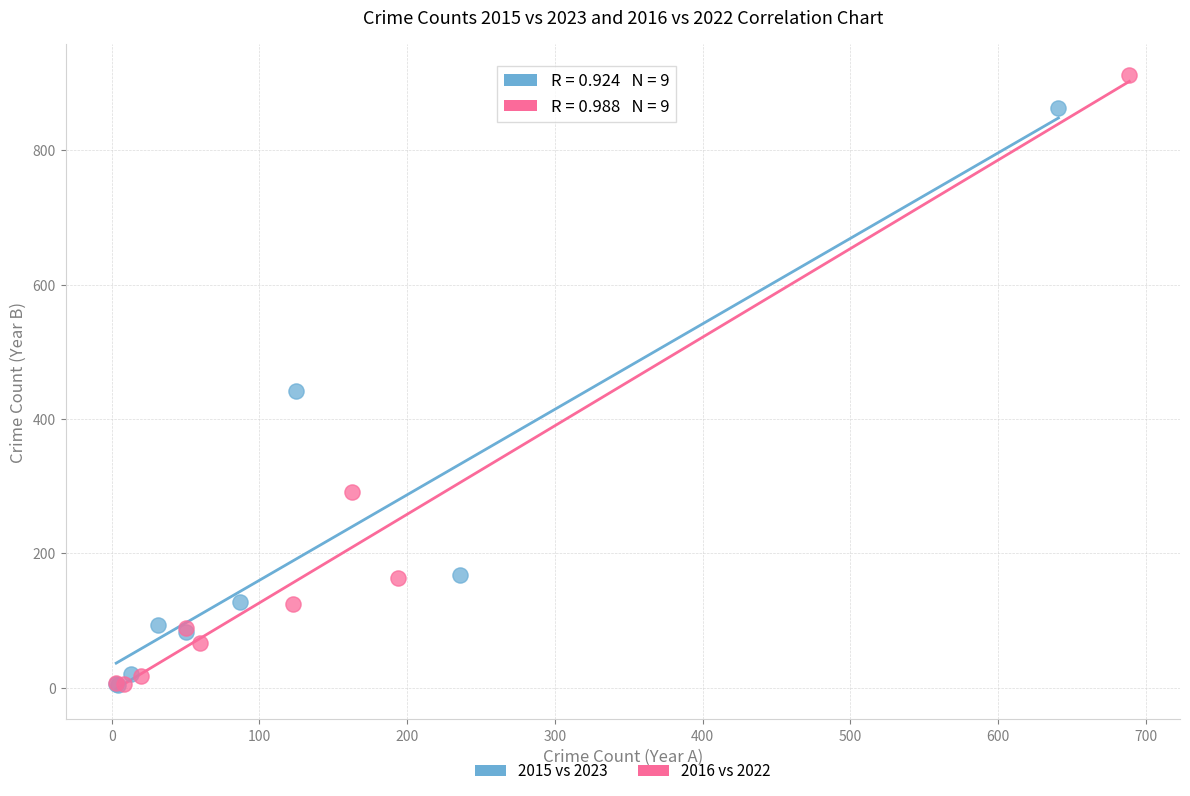

Which series has the widest spread of Y values?

2016 vs 2022